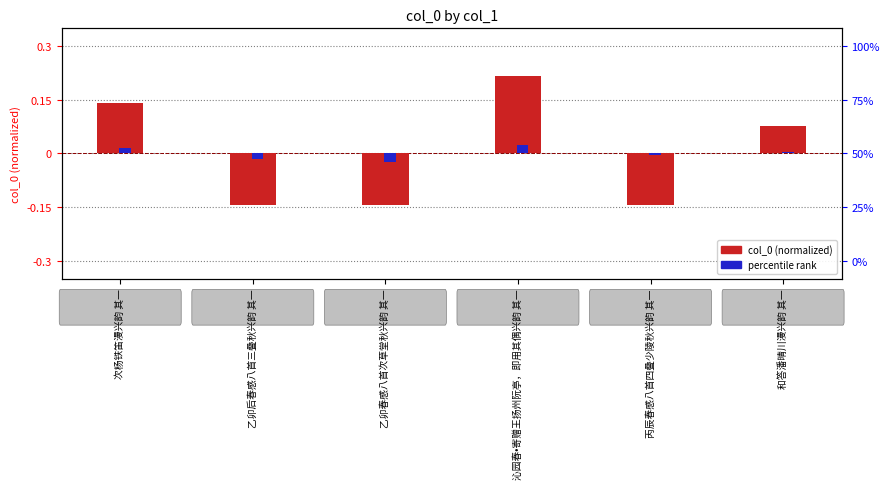

List the labels in order of col_0 (normalized) value, largest first.

沁园春•寄赠王扬州阮亭，即用其偶兴韵 其一, 次杨铁笛漫兴韵 其一, 和答潘晴川漫兴韵 其一, 丙辰春感八首四叠少陵秋兴韵 其一, 乙卯后春感八首三叠秋兴韵 其一, 乙卯春感八首次草堂秋兴韵 其一